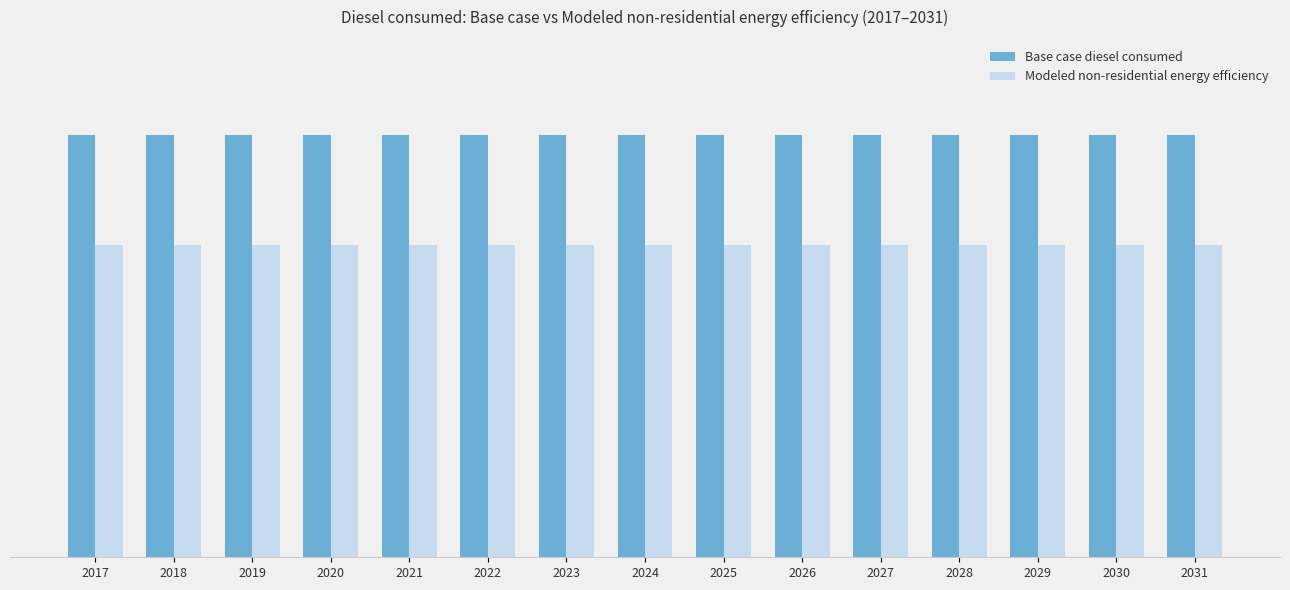

Are the bars horizontal?

No